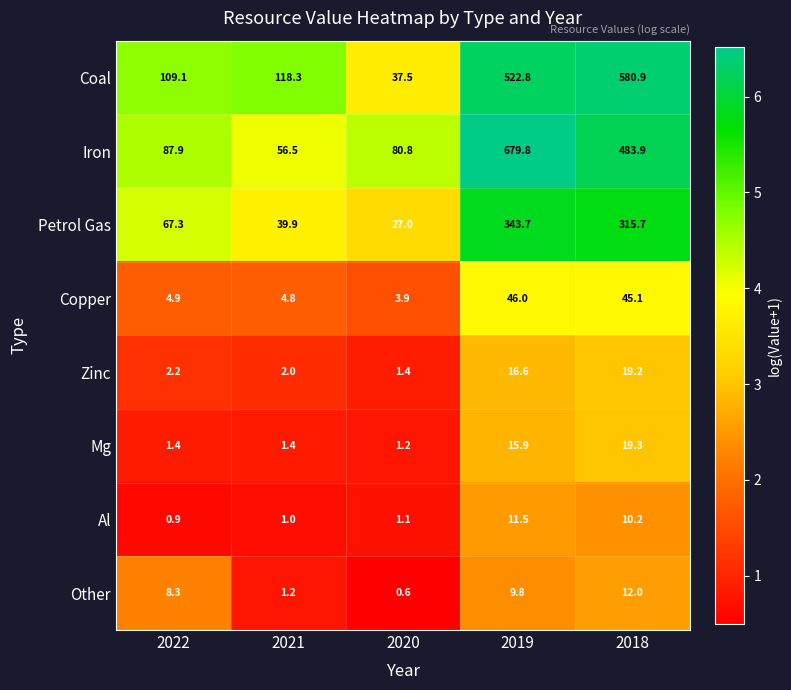

At how many categories does at least one series exceed 3?

5